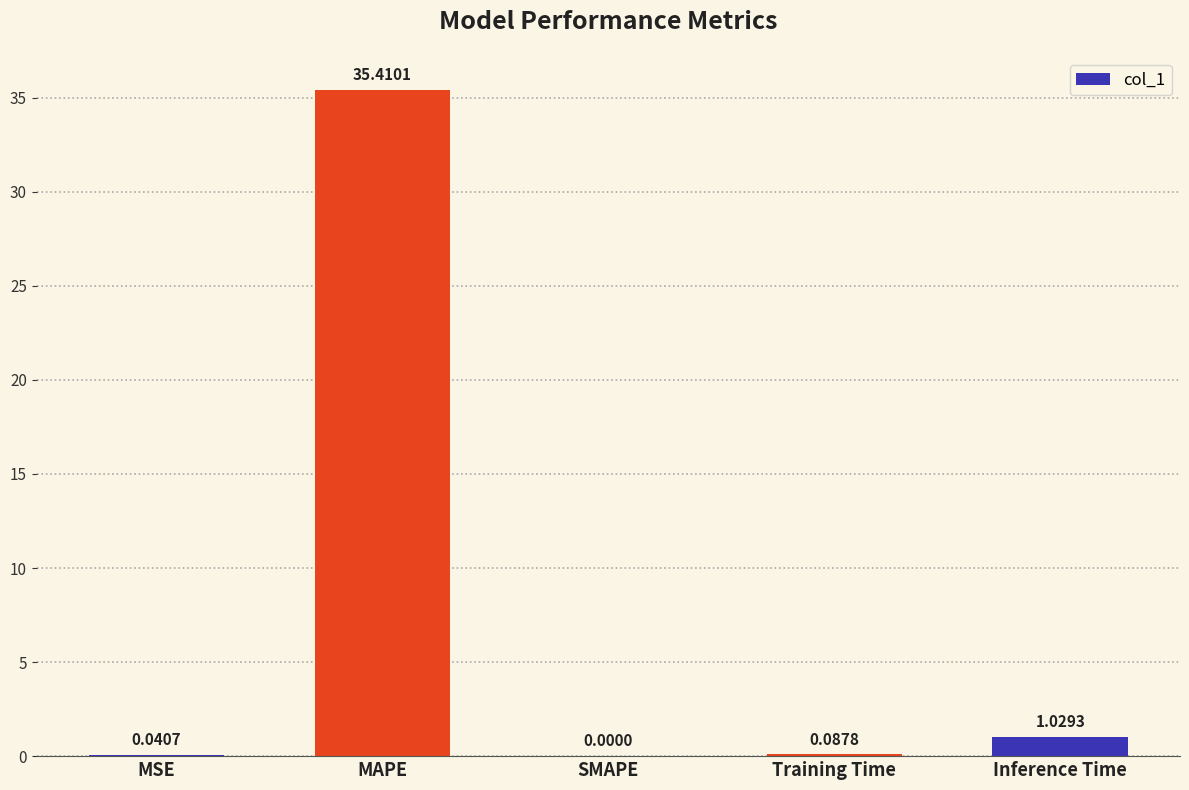

What is the greatest value displayed?

35.4